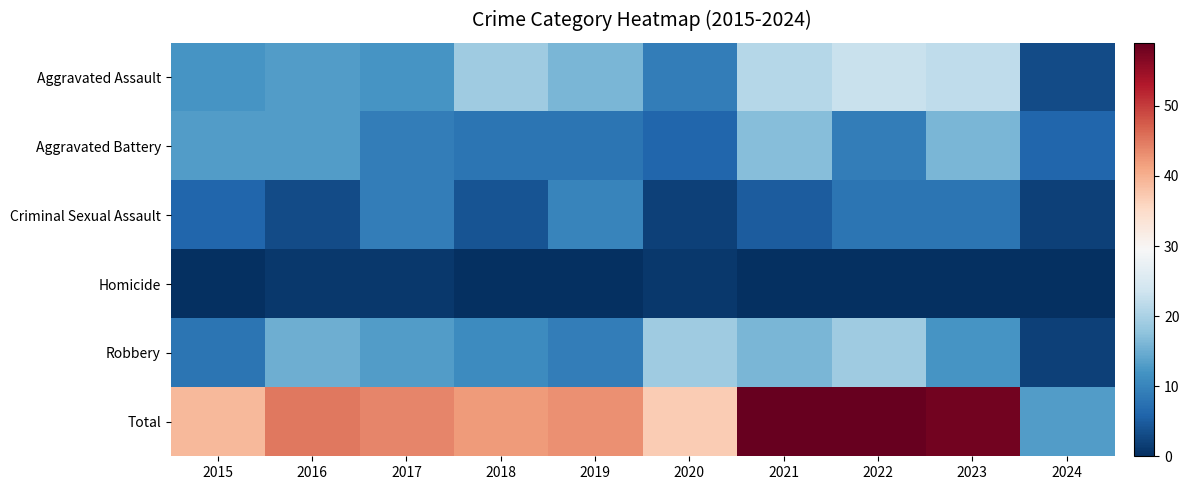

Which series has the widest spread of values?

Total